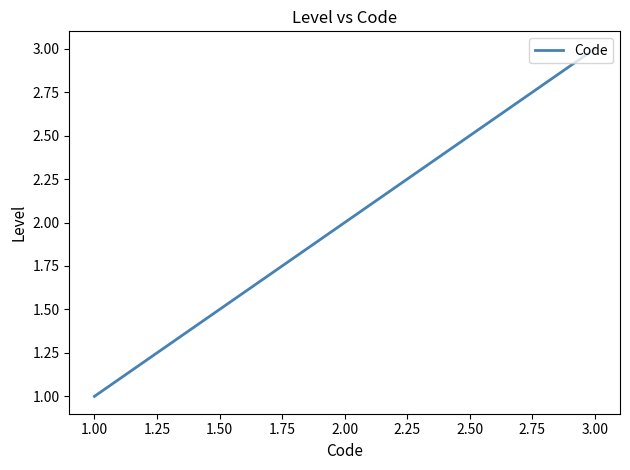

What is the sum of all values?

6